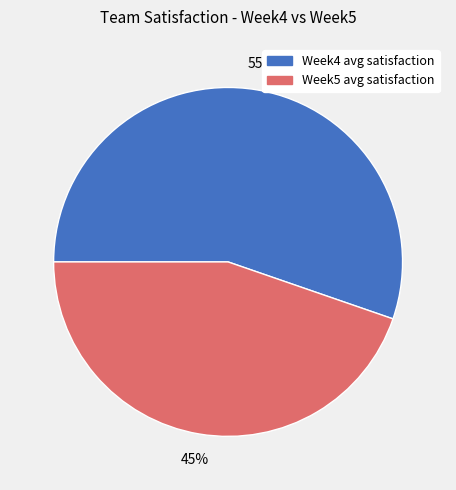

Is there a majority slice in this chart?

Yes